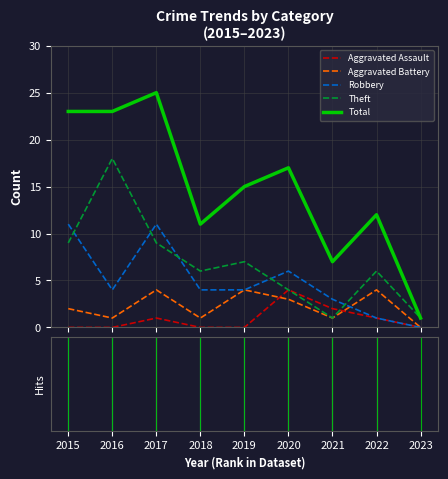

True or false: Robbery and Total intersect in this chart.

False